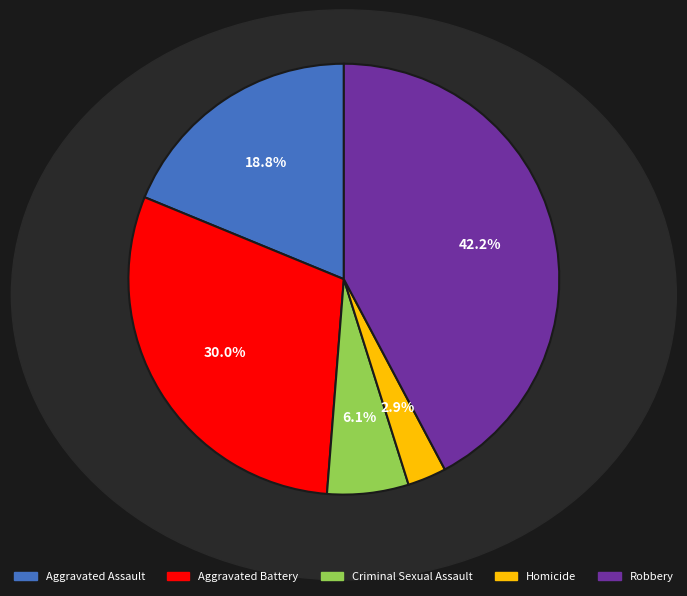

Does Criminal Sexual Assault account for over 50% of the chart?

No